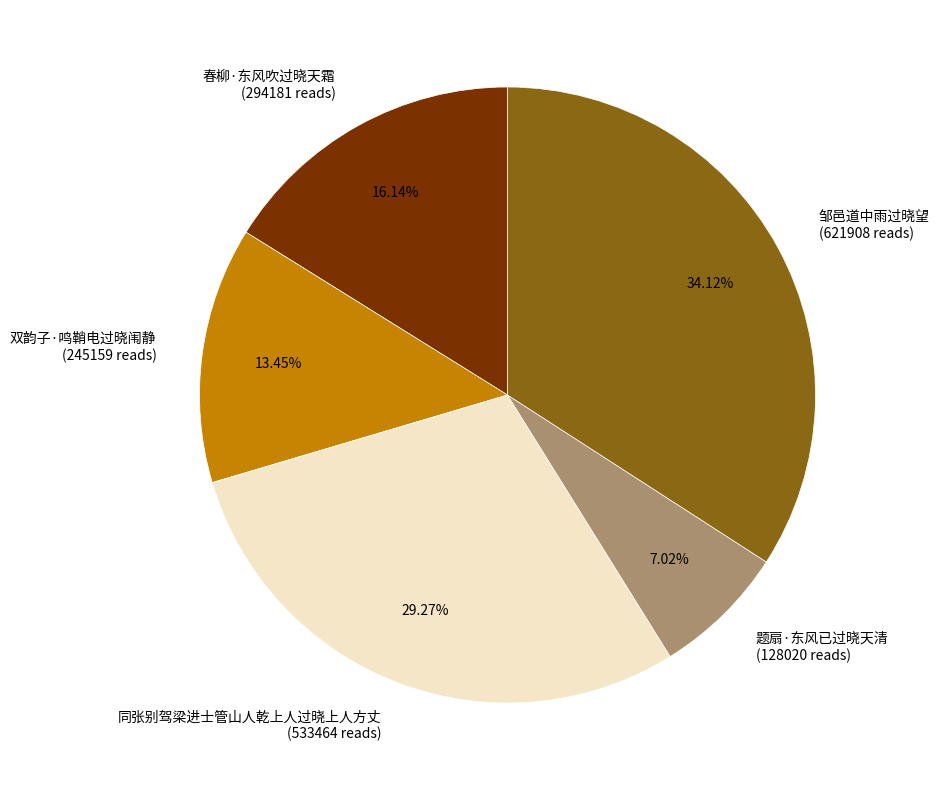

What percentage is the 春柳·东风吹过晓天霜 slice, to the nearest percent?

16%